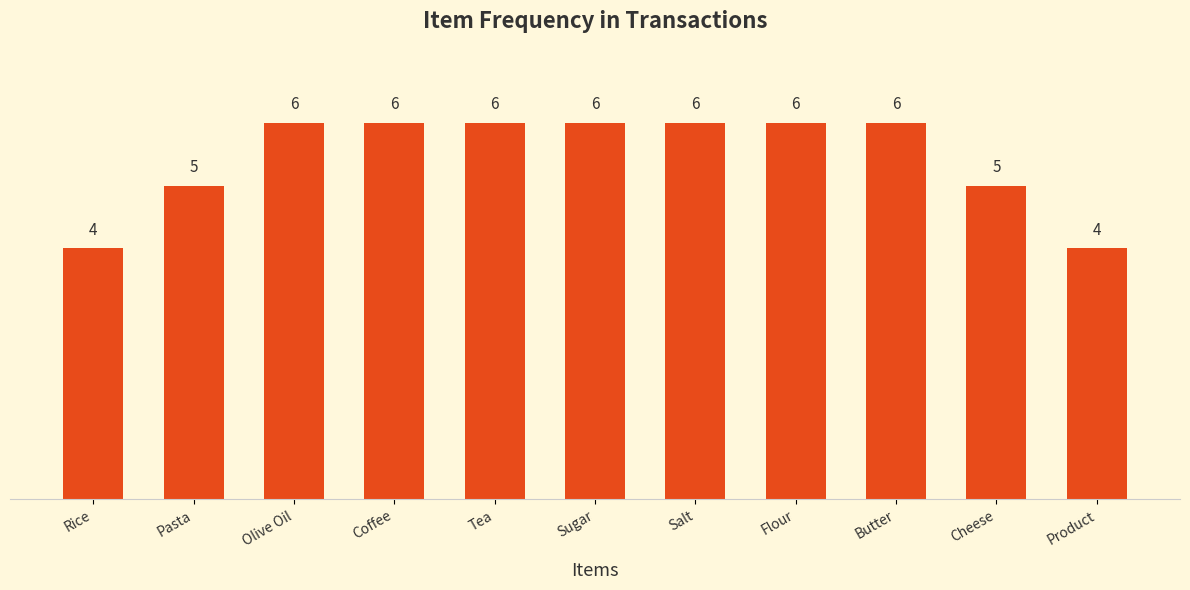

Reading right to left, list all the values displayed in this chart.

4	5	6	6	6	6	6	6	6	5	4